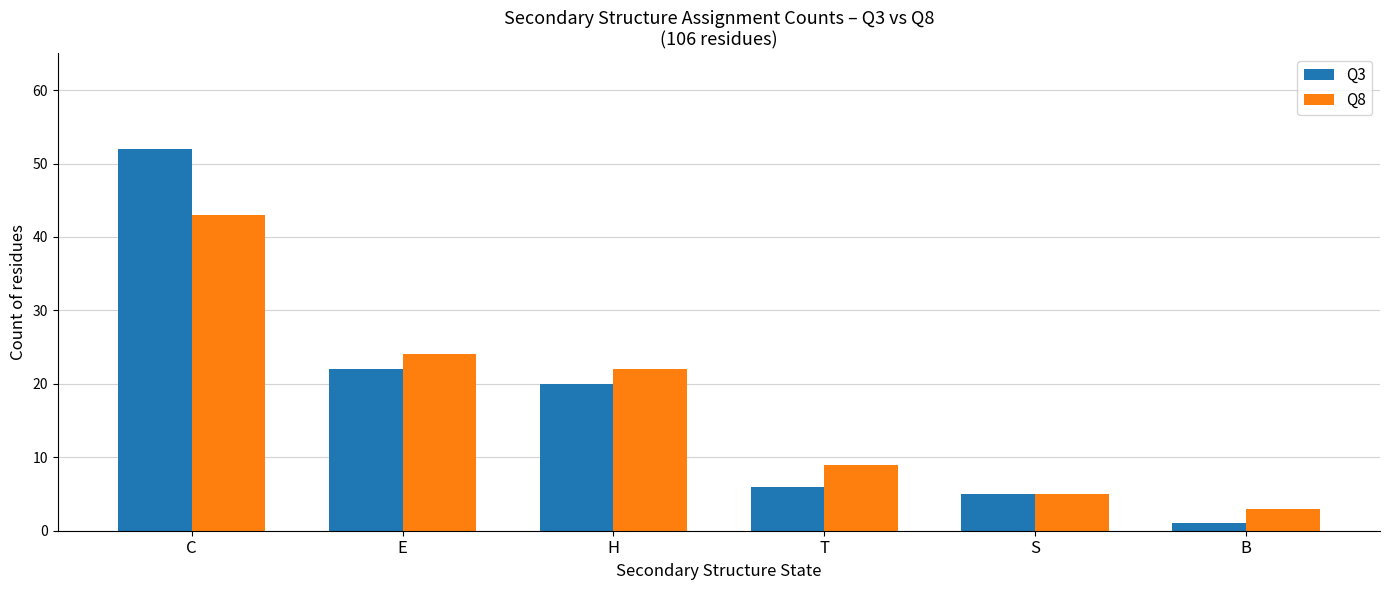

What is the label of the 4th bar from the left?

T